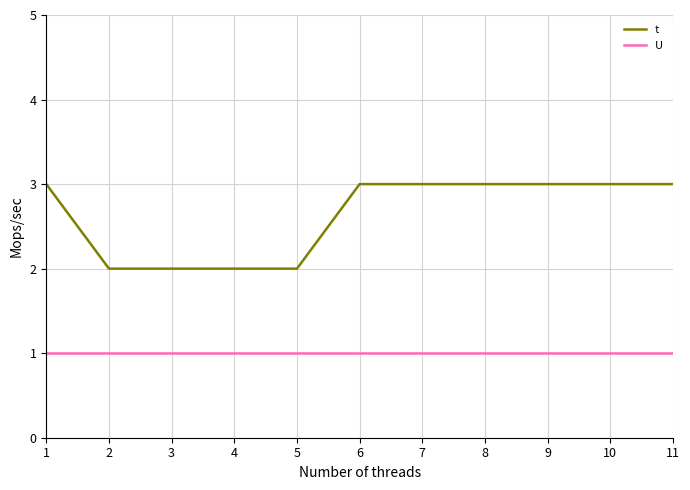

True or false: t has a value of 5 at 11.

False